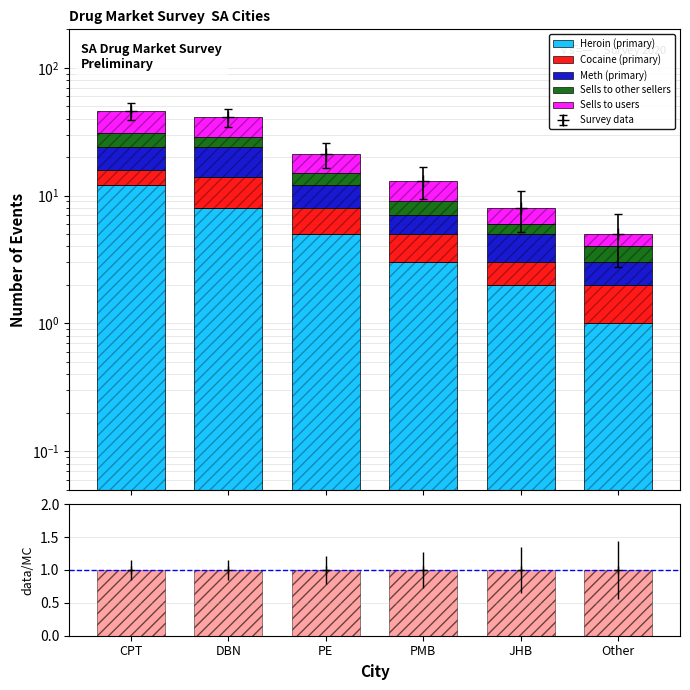

List the labels in order of Cocaine (primary) value, largest first.

DBN, CPT, PE, PMB, JHB, Other